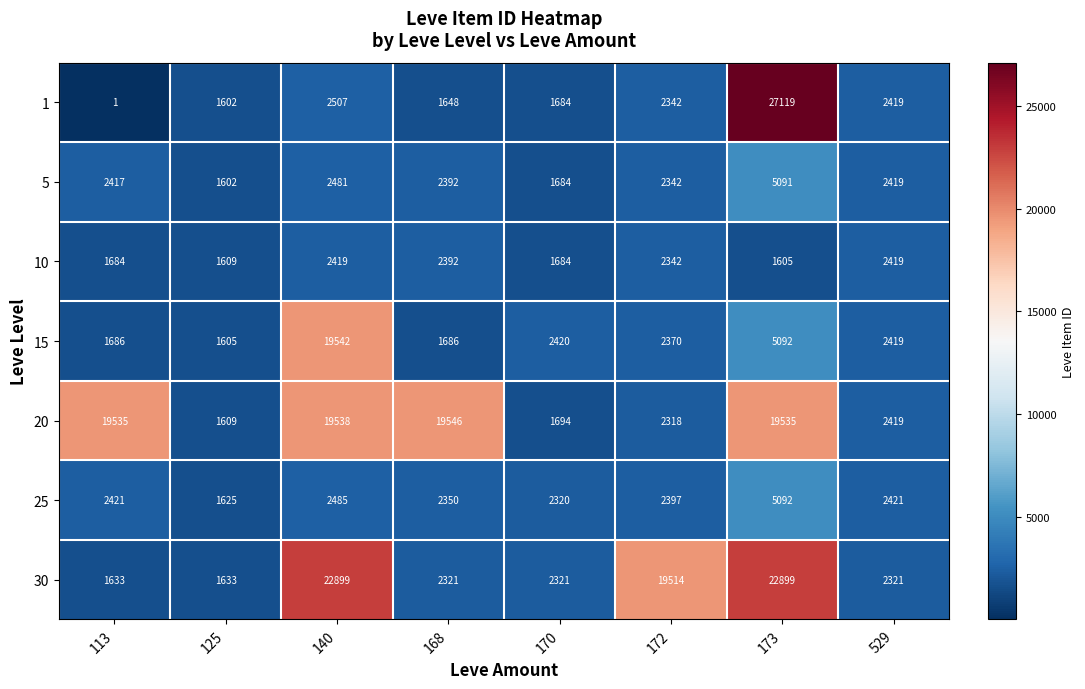

Count the number of categories in the chart.

8